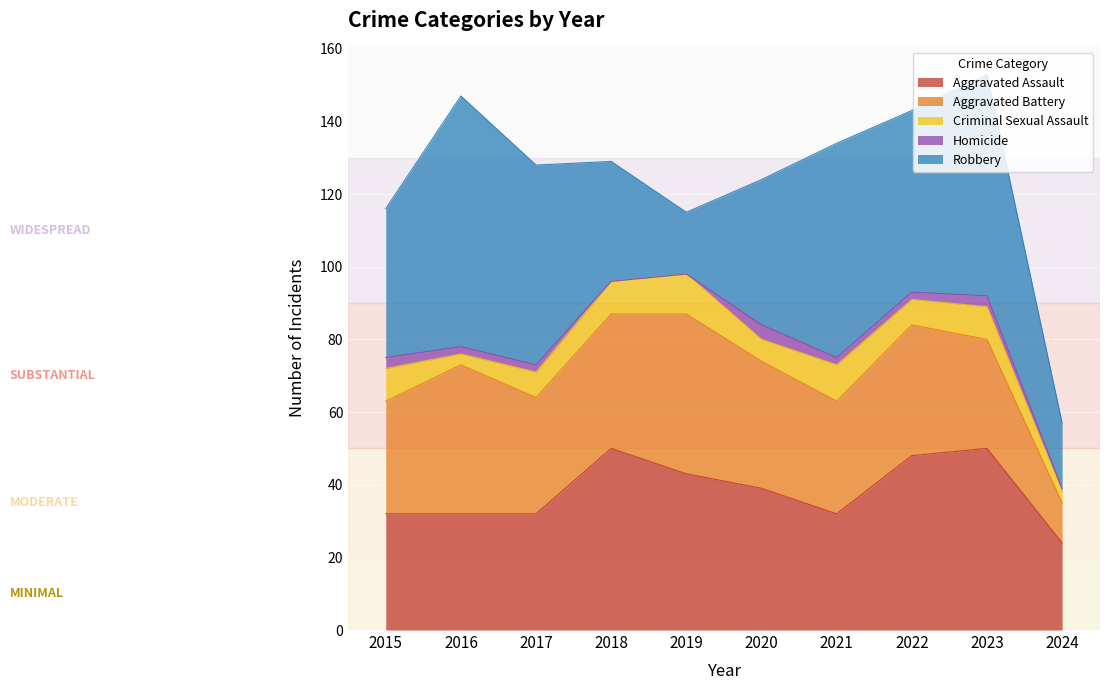

At which category does Robbery reach its first local peak?

2016